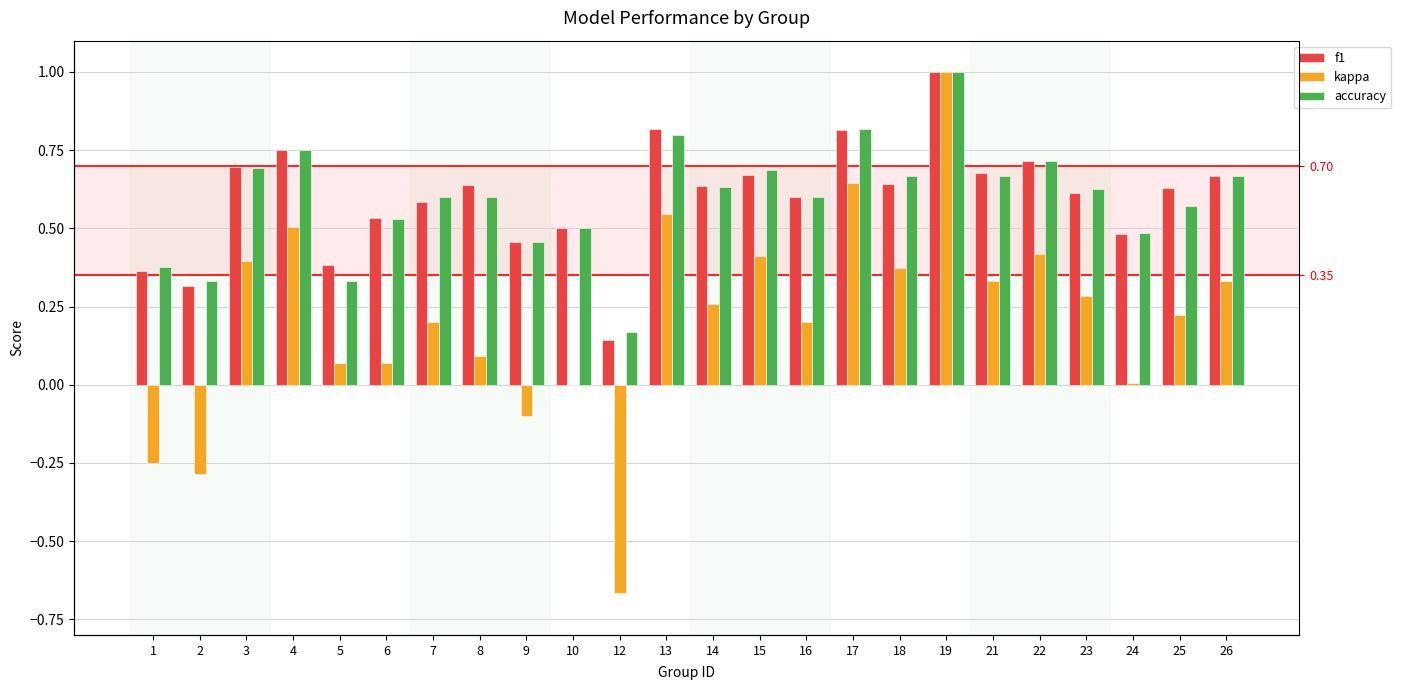

What is the difference between the kappa values at 17 and 24?

0.6